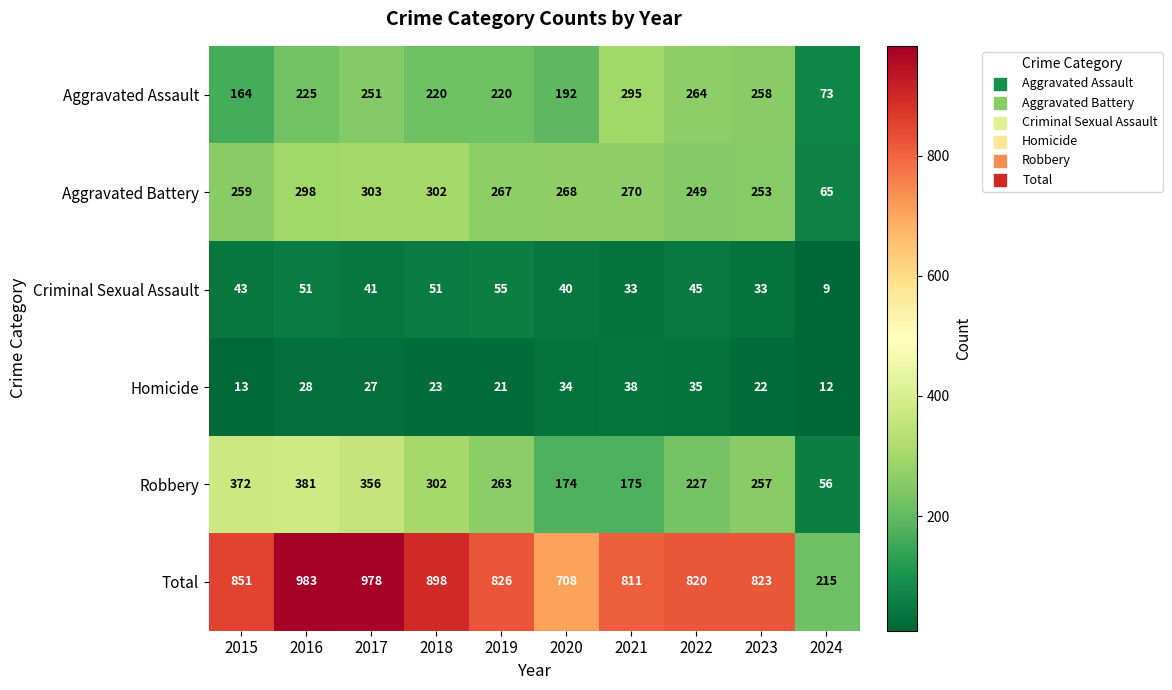

Which category has the highest value across all series?

2016